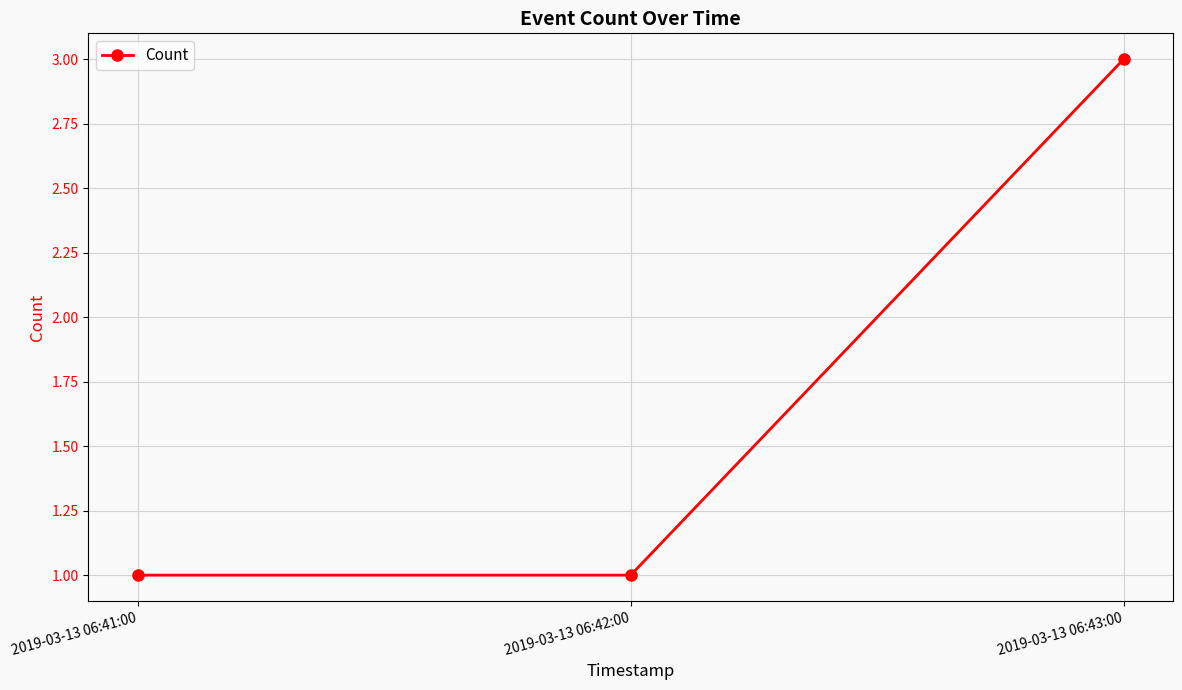

Which label corresponds to the largest value in the chart?

2019-03-13 06:43:00